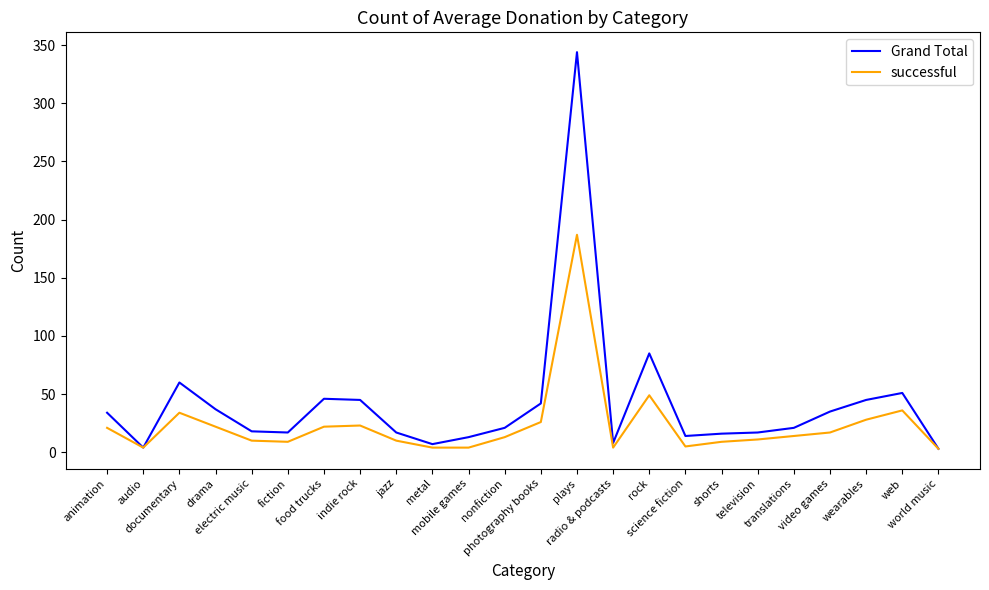

At how many categories does at least one series exceed 177?

1